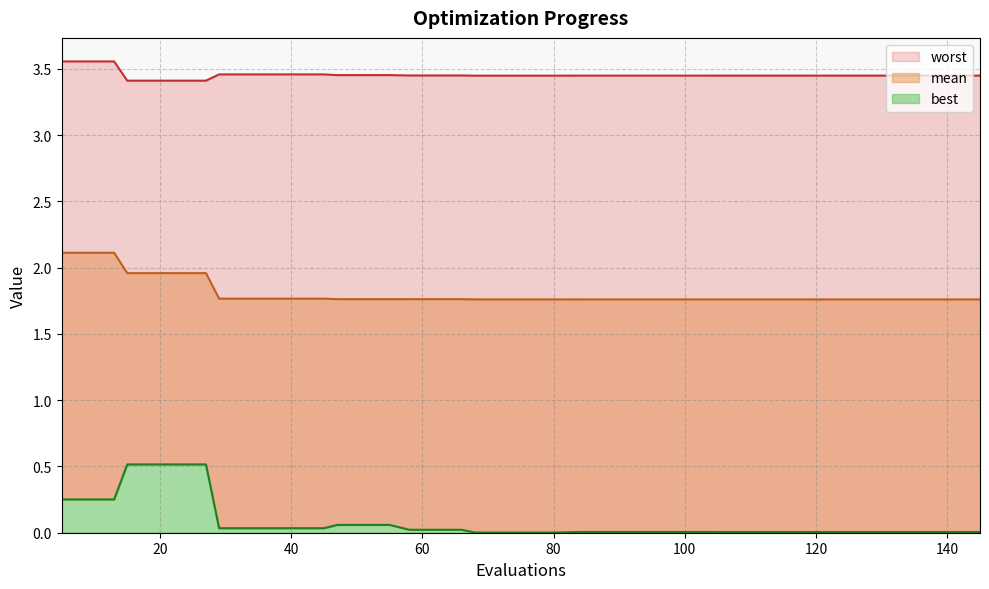

Does the chart have visible grid lines?

Yes